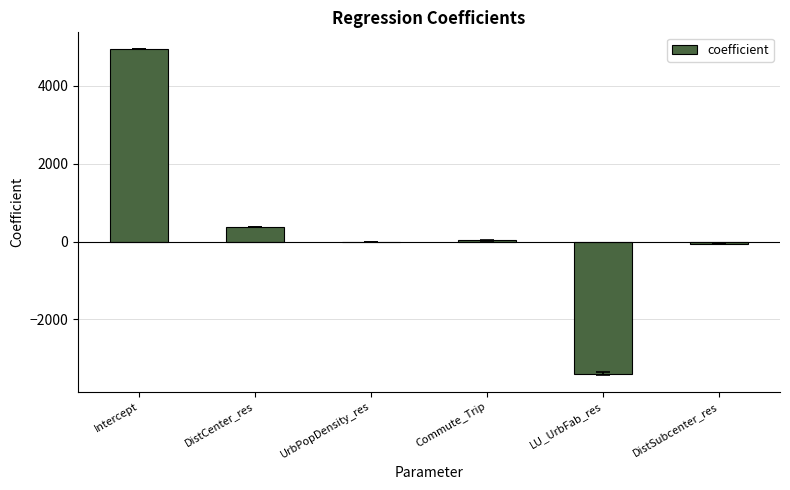

The chart shows a value of 8272.7 at Intercept. True or false?

False